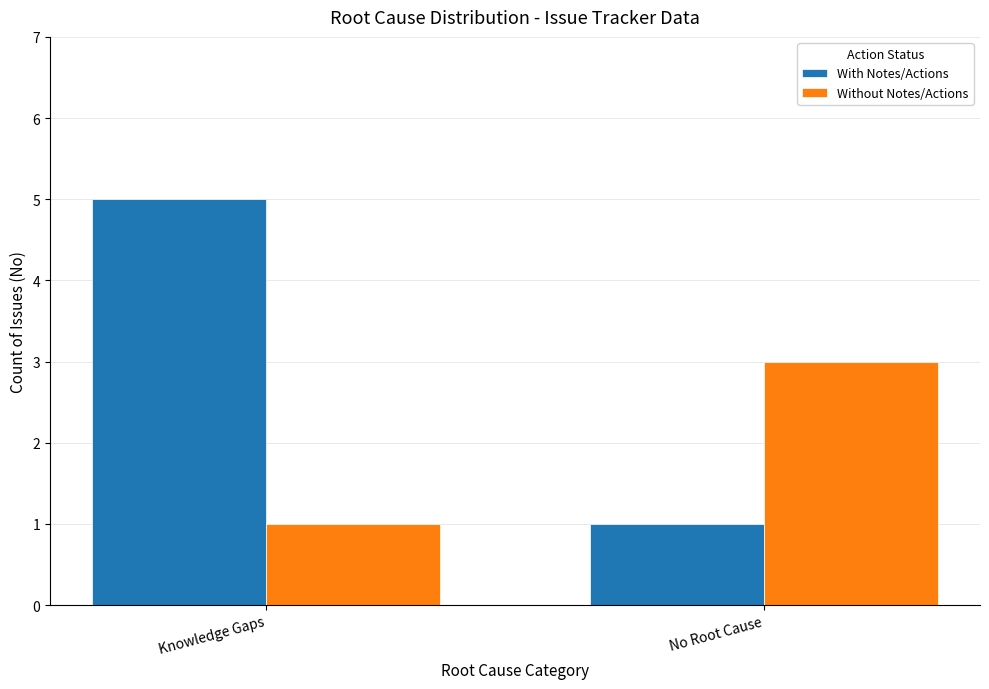

How many groups of bars are there?

2